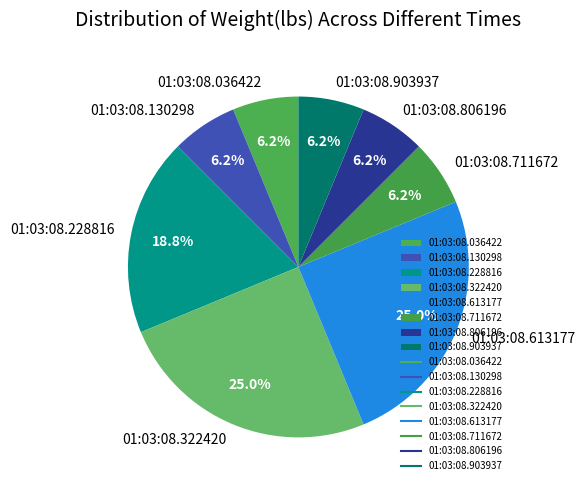

To the nearest percent, what is the difference between the 01:03:08.322420 and 01:03:08.036422 slice percentages?

19%